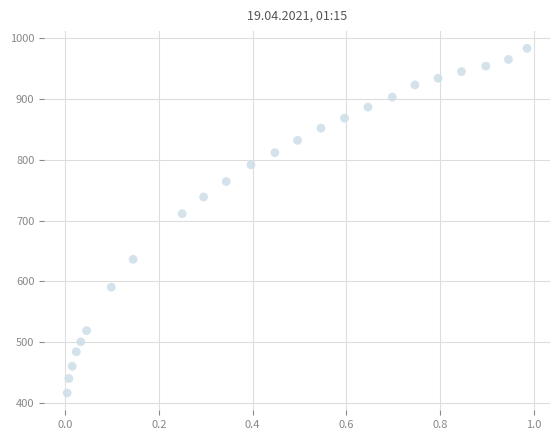

What Y value in the scatter plot is closest to 700?

711.5